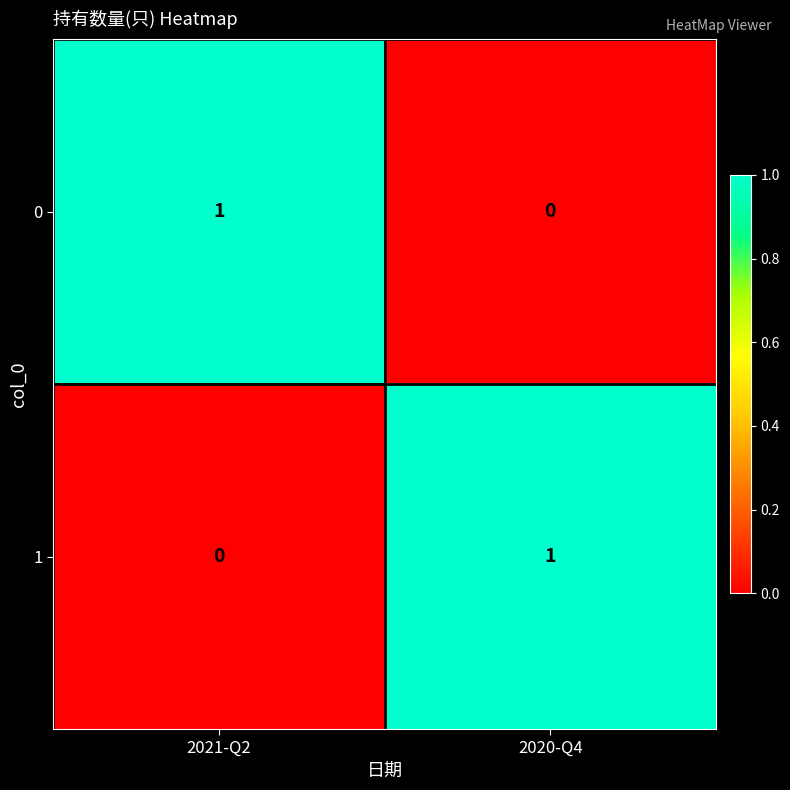

At how many categories does at least one series exceed 0?

2